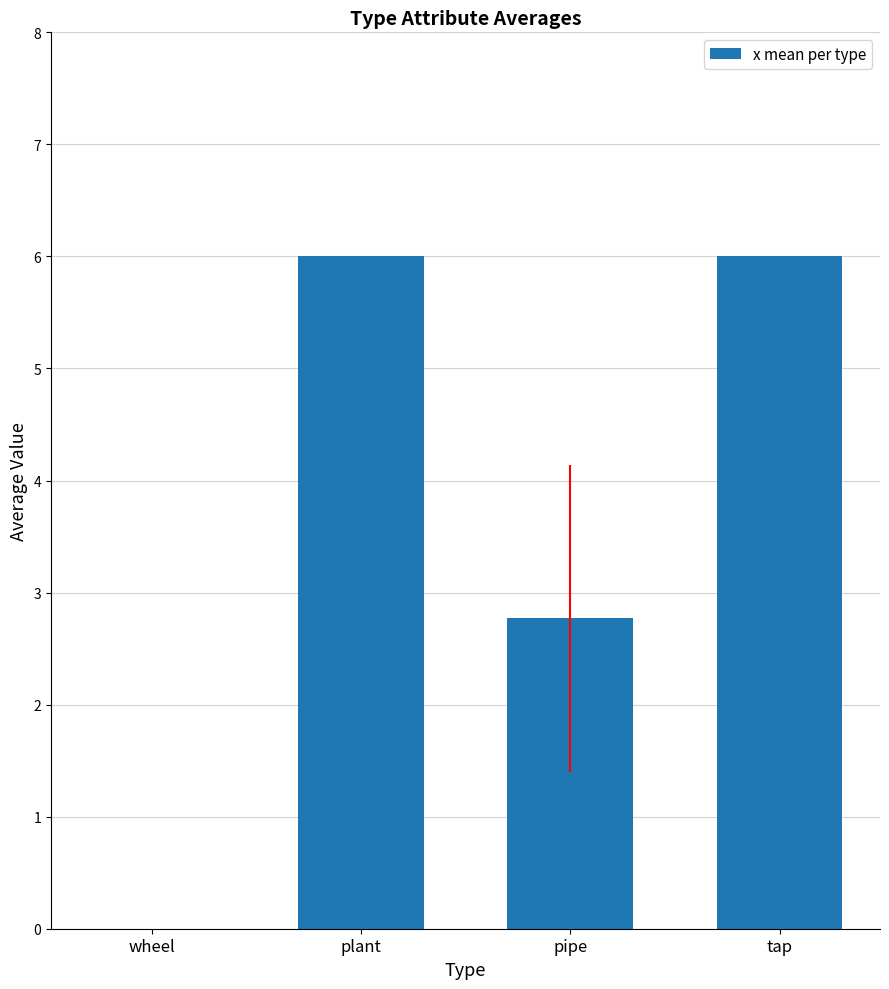

Read the value at tap.

6.0